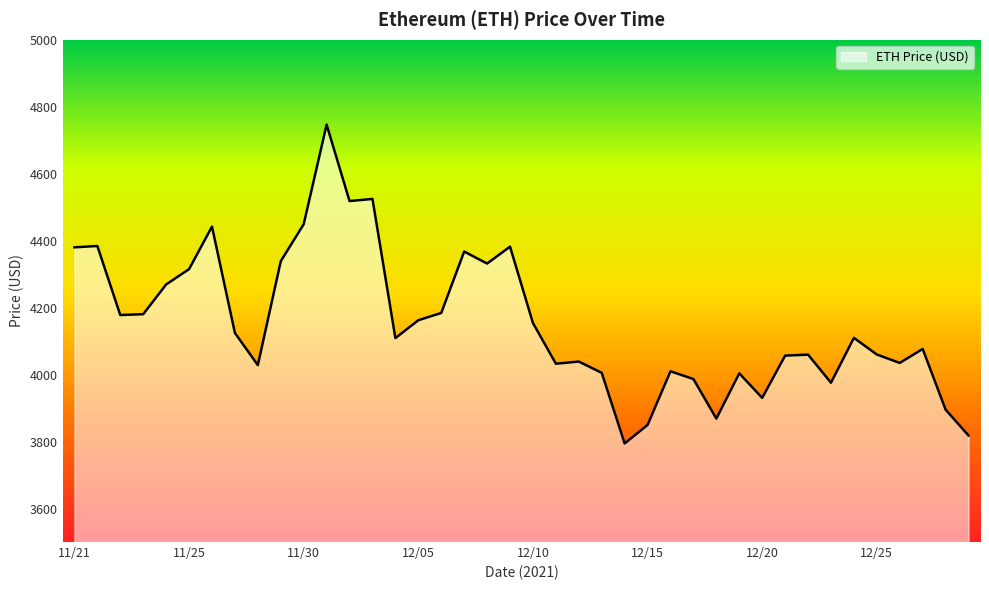

What is the minimum value shown in the chart?

3794.3